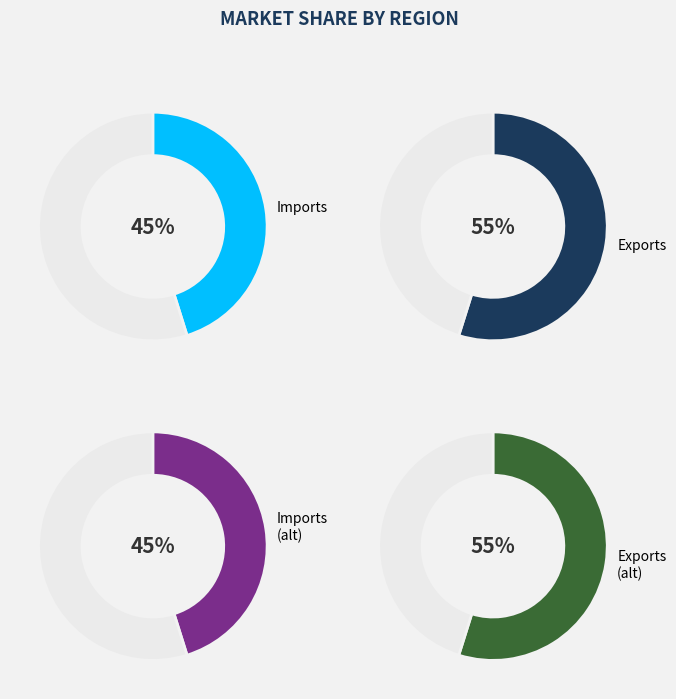

To the nearest percent, what portion does Imports represent?

45%